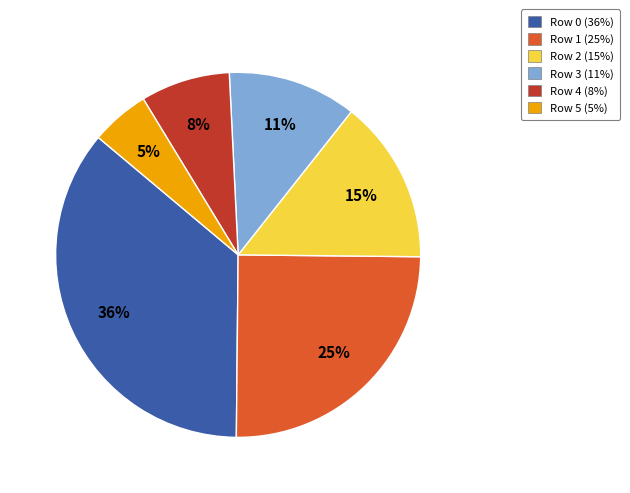

How many segments does this pie chart have?

6